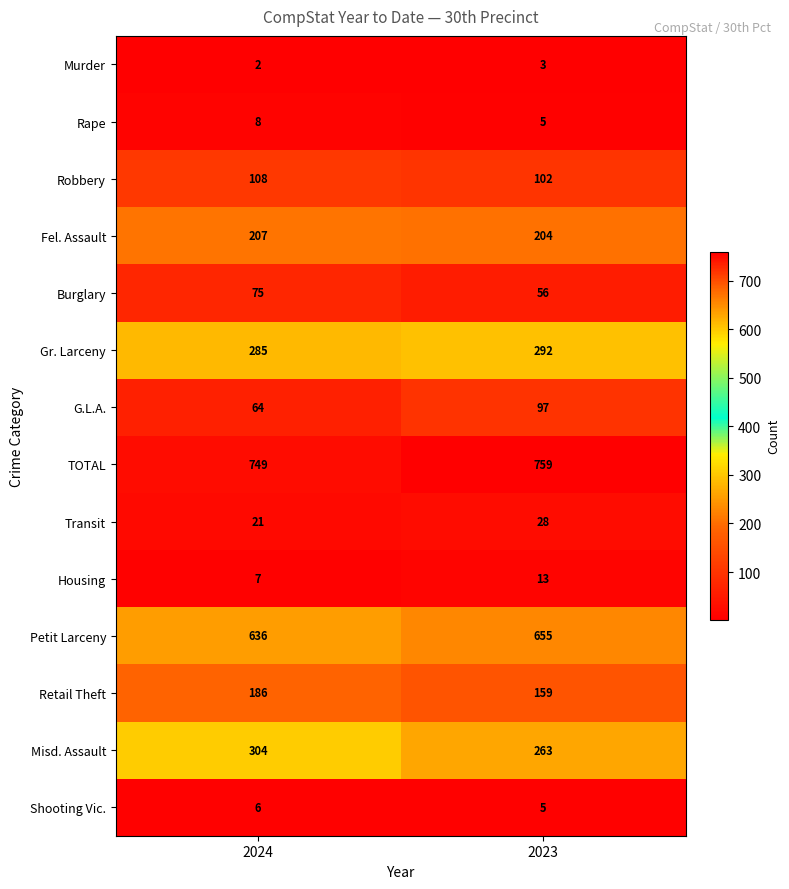

At which category does the chart reach its peak across all series?

2023